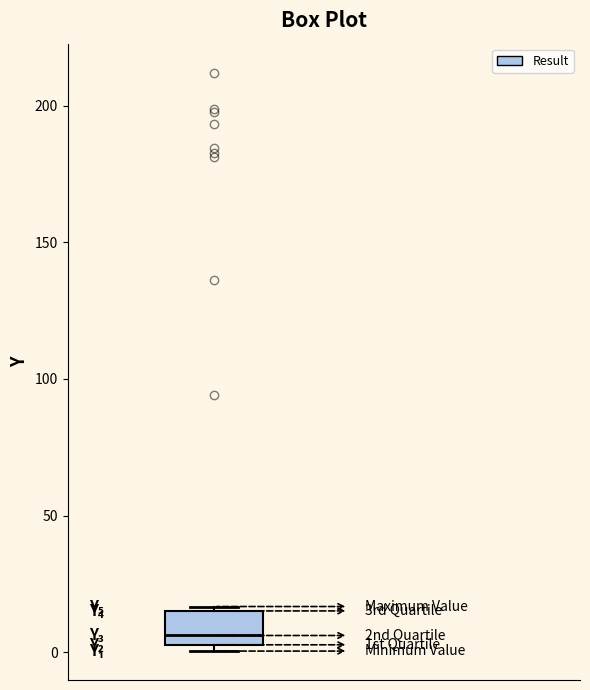

Where is the lower edge of the box on the y-axis? The values are not printed on the chart, so give them approximately, as read against the axis.

5